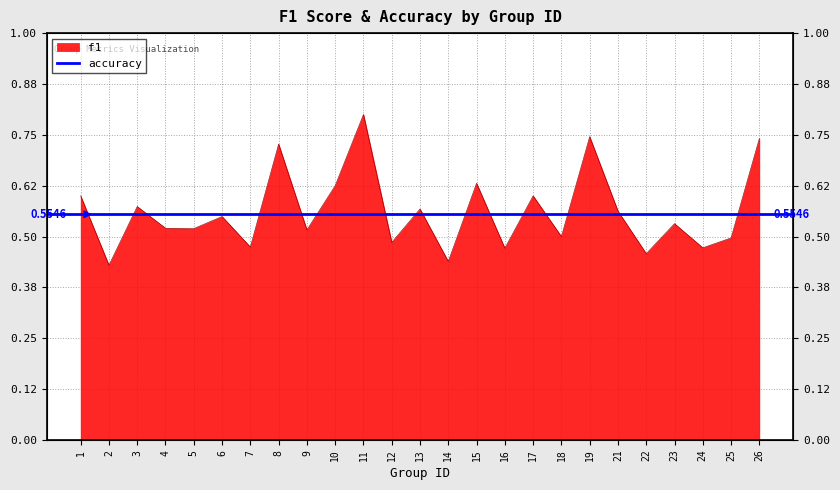

What is the maximum value shown in the chart?

0.8